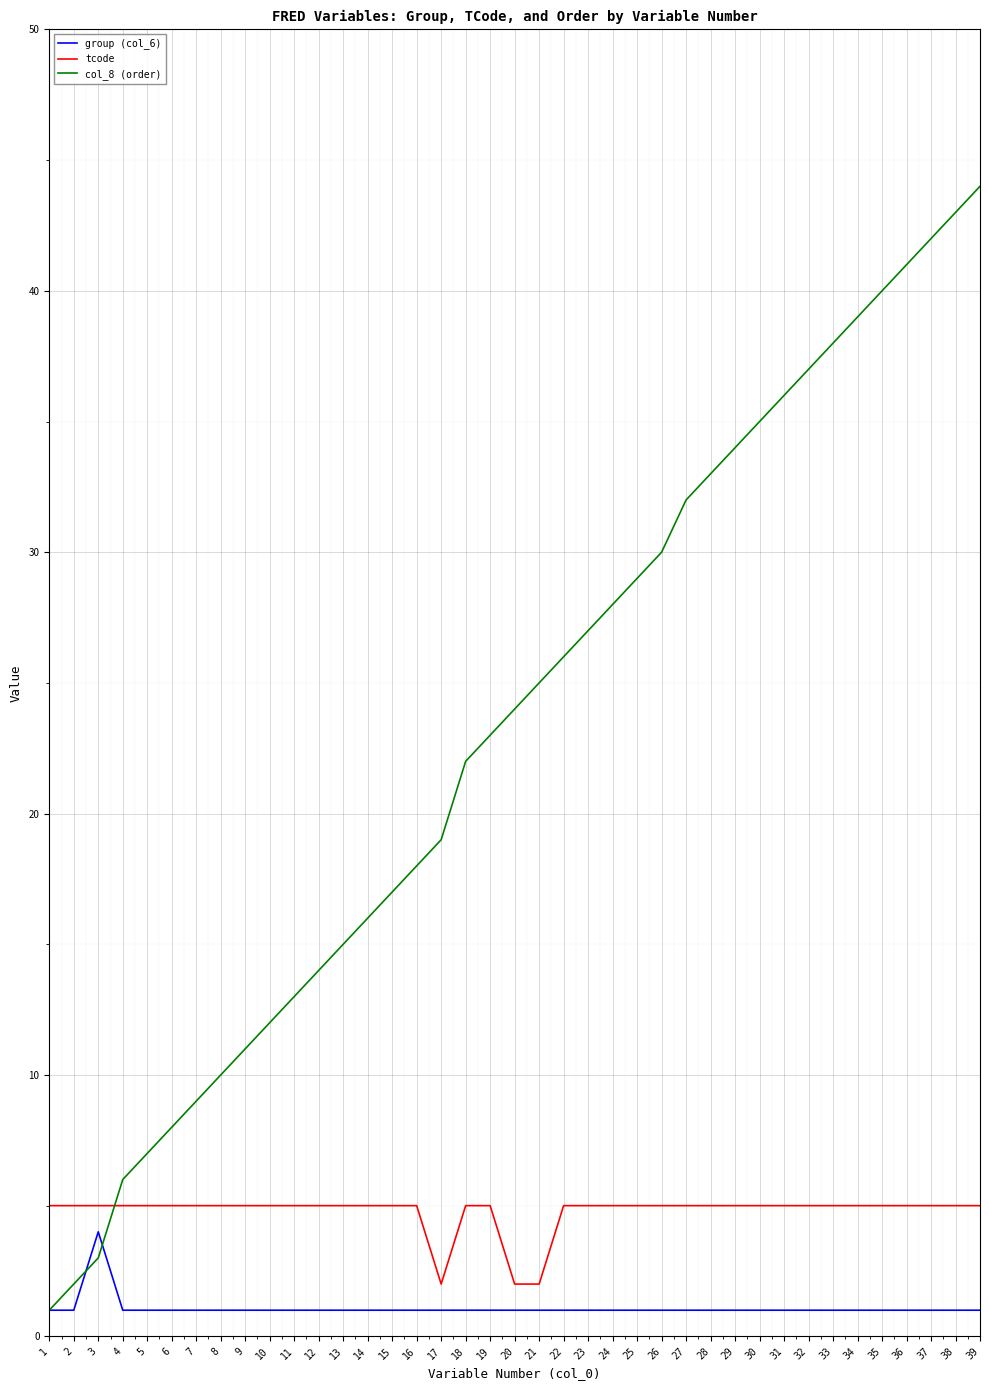

What is the difference between the maximum and minimum values in the tcode series?

3